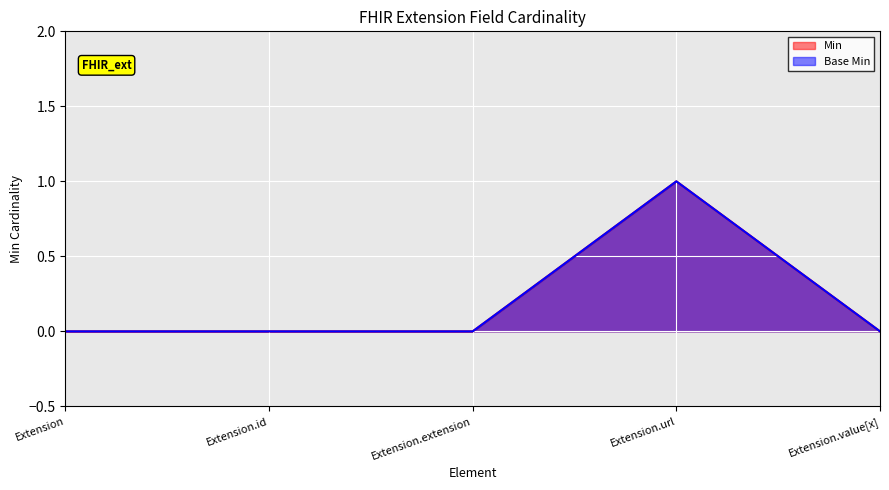

Which series changed the most between Extension.id and Extension.url?

Min